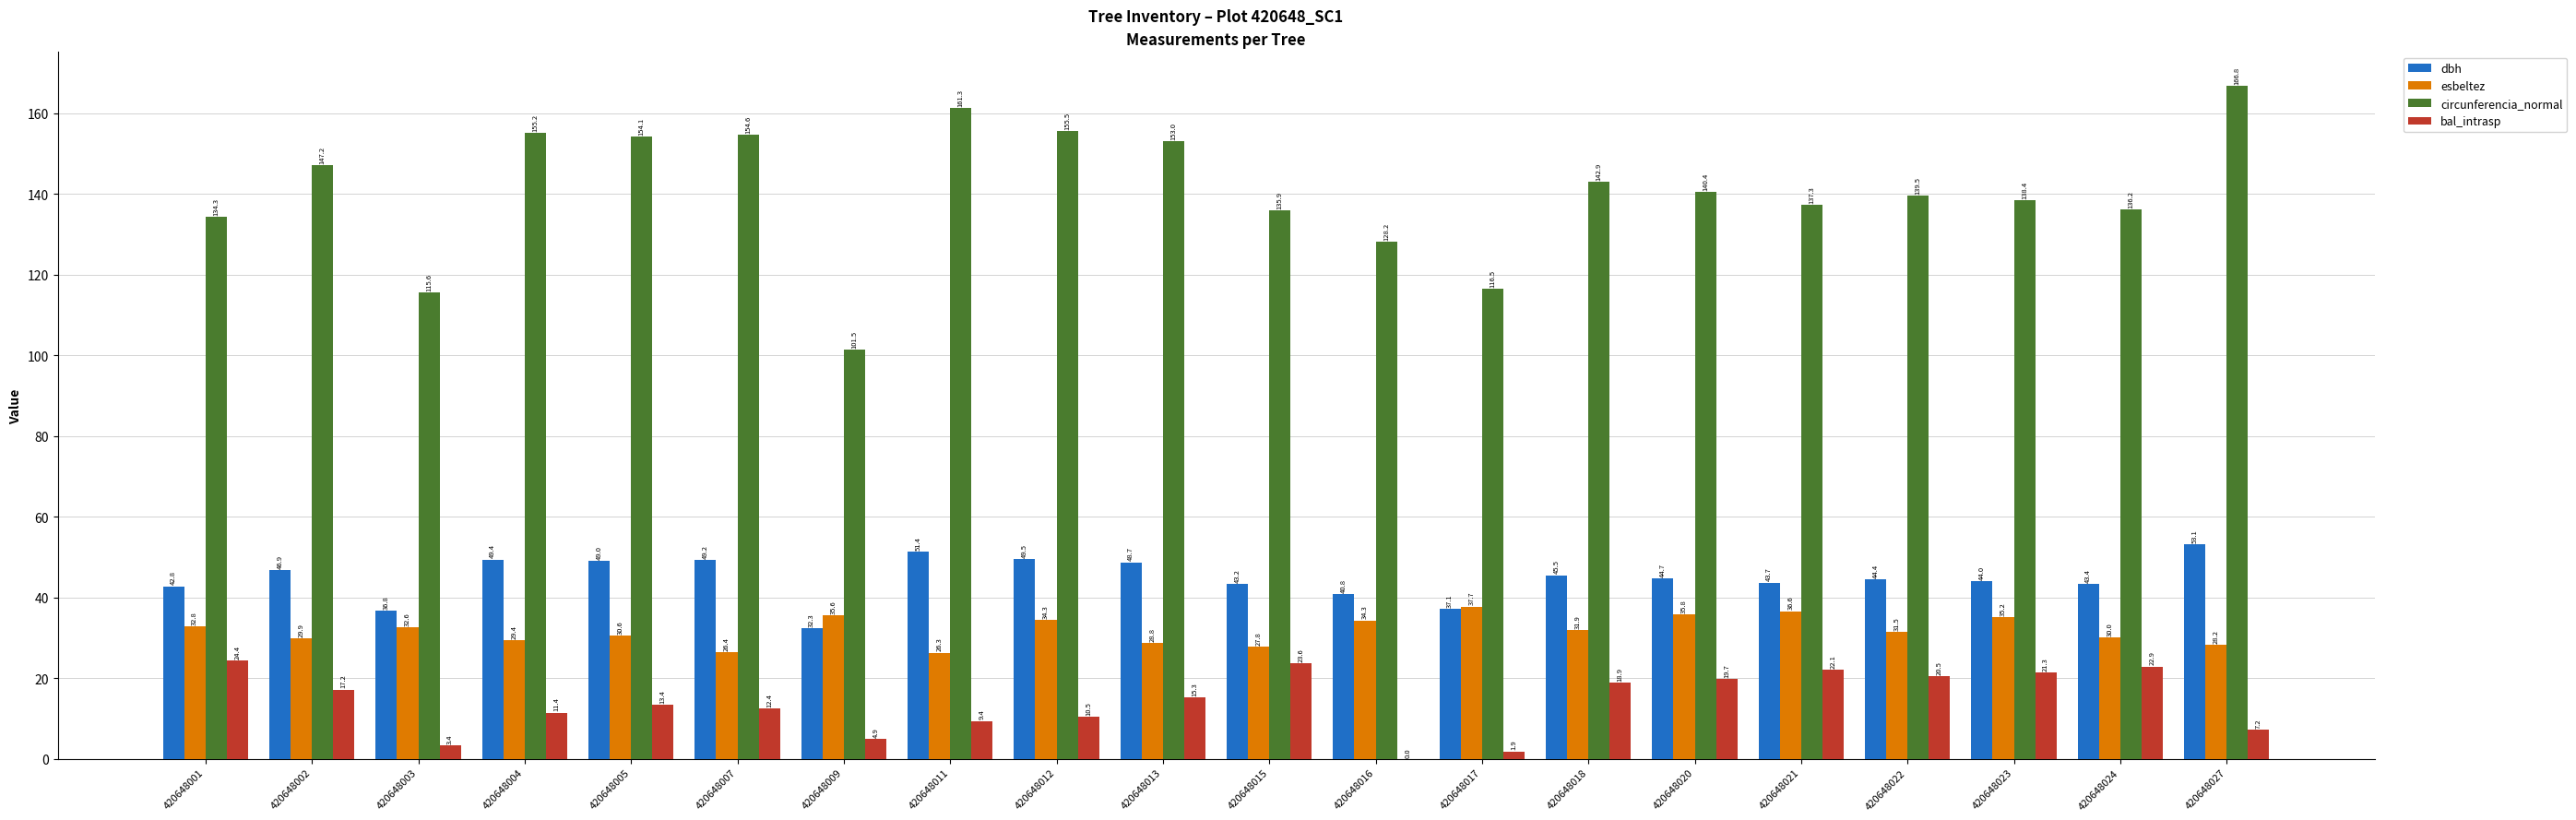

Where is esbeltez nearest to the value 32?

420648018